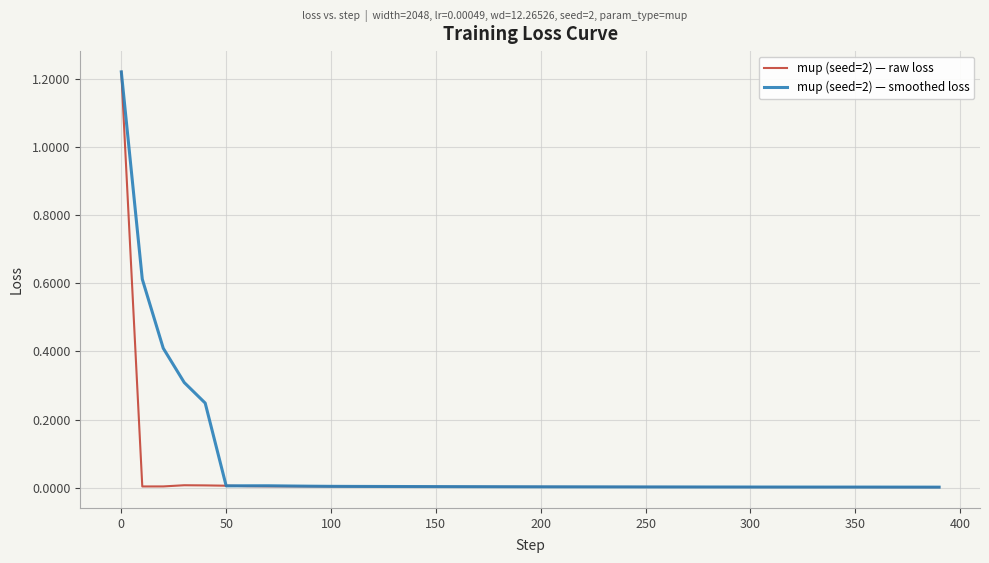

Which series has the widest spread of values?

mup (seed=2) — raw loss